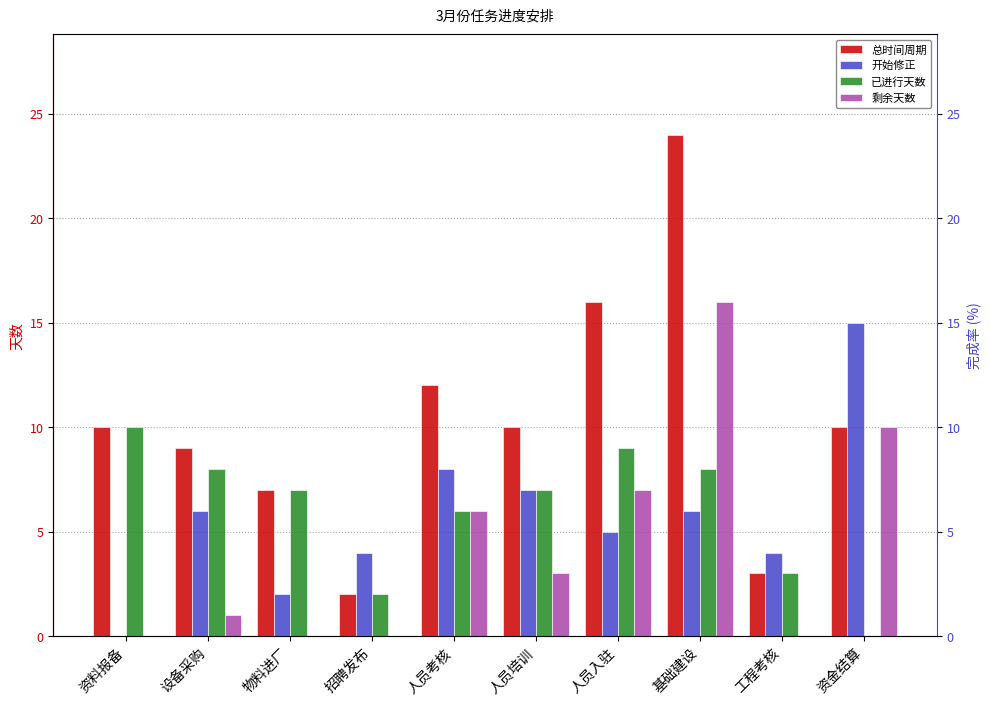

Which category has the highest value across all series?

基础建设